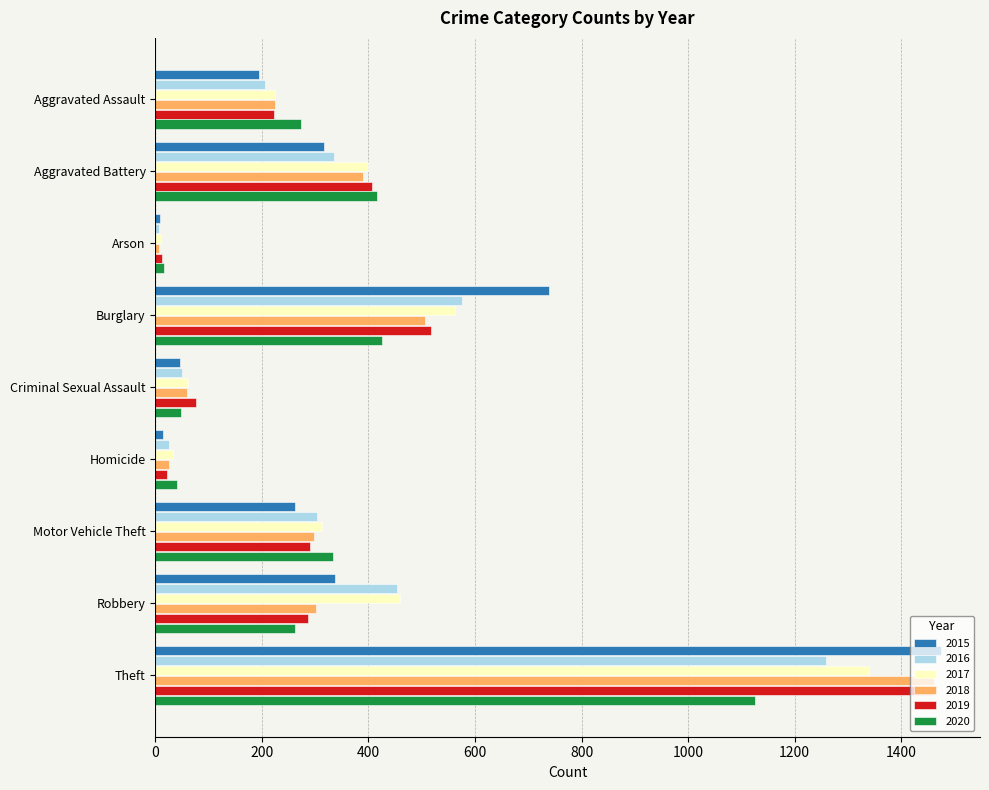

True or false: 2020 has a value of 48 at Criminal Sexual Assault.

True